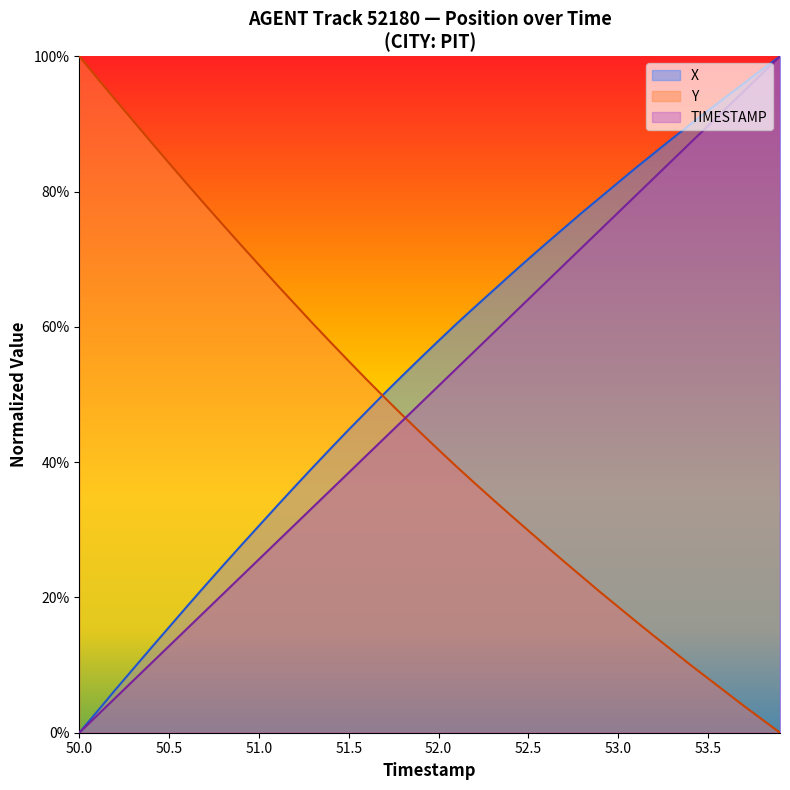

True or false: TIMESTAMP and X cross at least once.

False